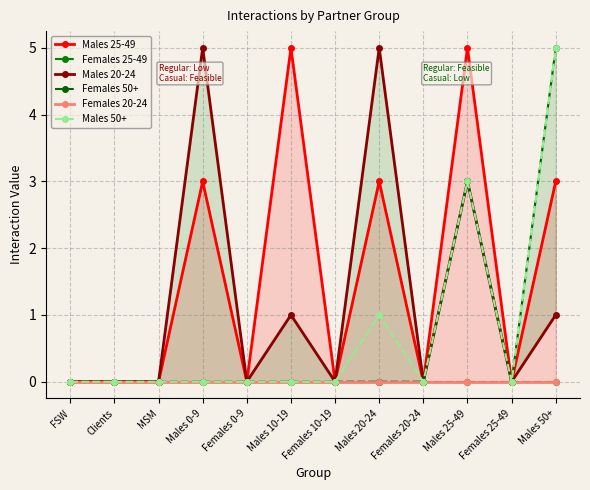

True or false: Males 50+ has more than 1 points higher than both neighbors.

True